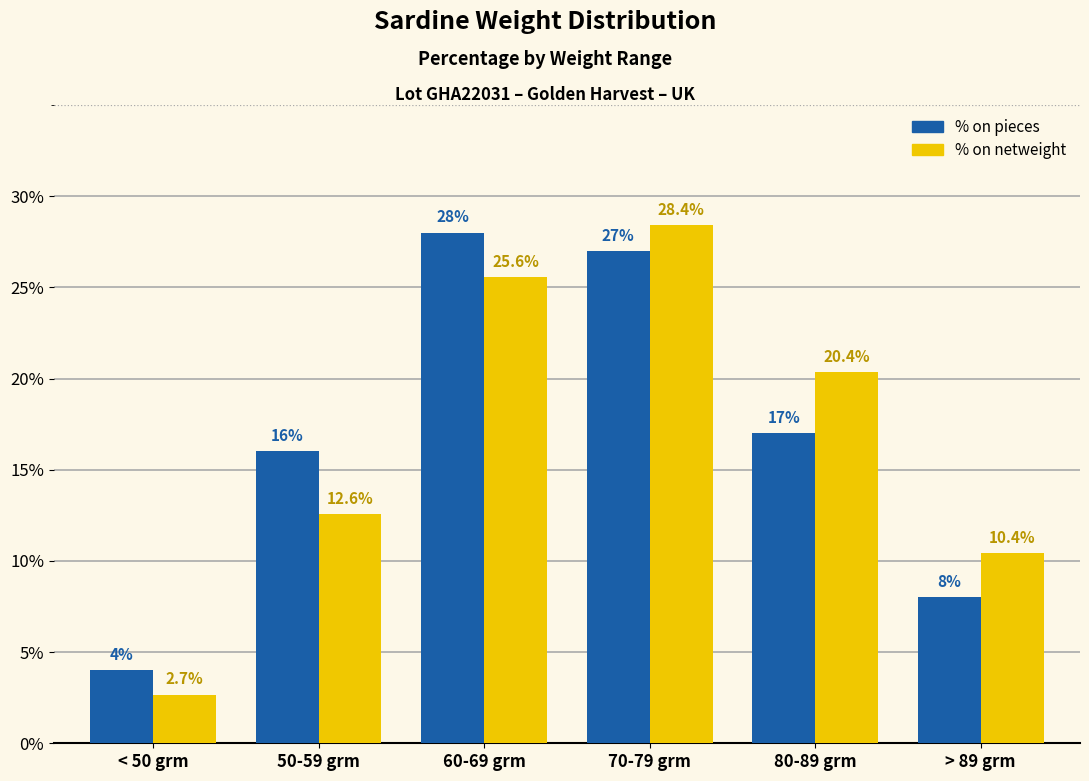

Reading left to right, transcribe all the data shown in this chart.

% on pieces: 4.0	16.0	28.0	27.0	17.0	8.0
% on netweight: 2.7	12.6	25.6	28.4	20.4	10.4